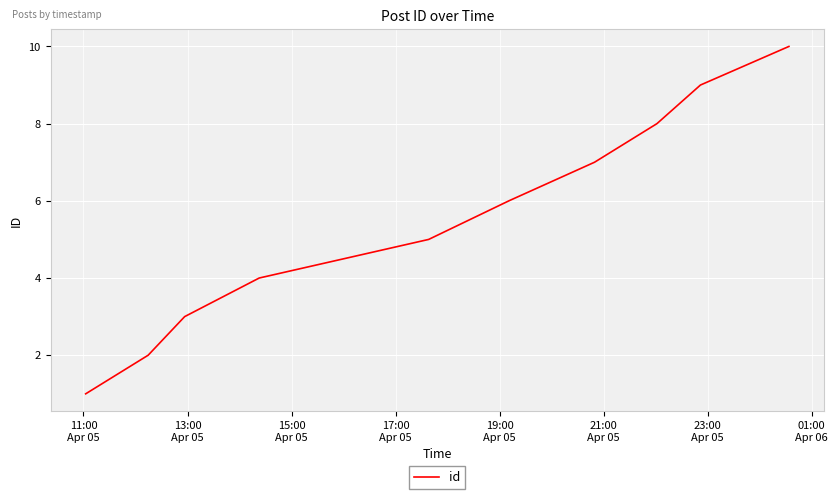

What is the difference between the maximum and minimum values?

9